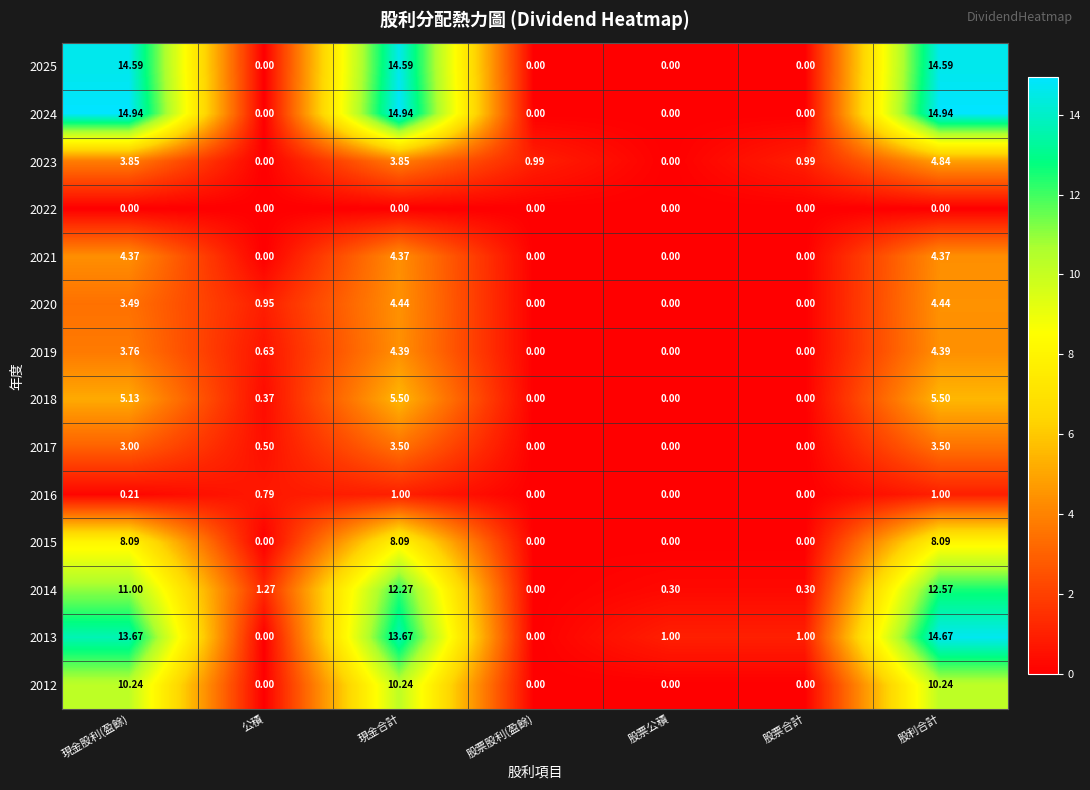

At which label does 2014 first exceed 1?

現金股利(盈餘)